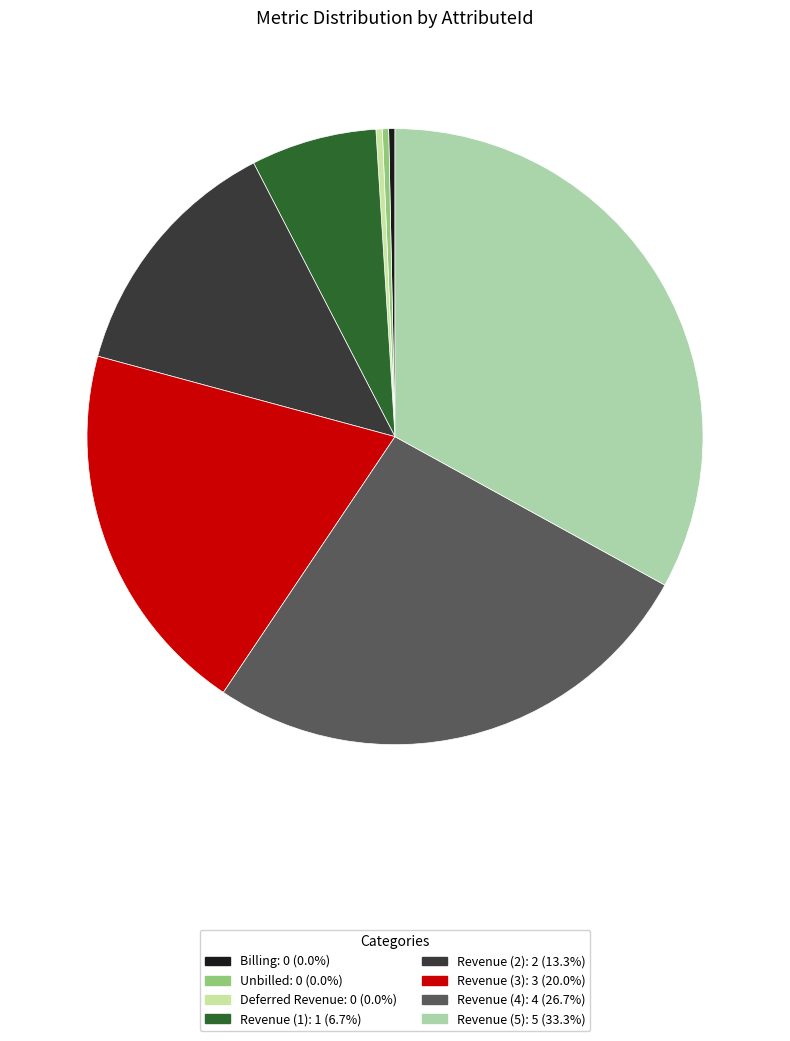

Is it true that Unbilled is 0% of the pie?

True